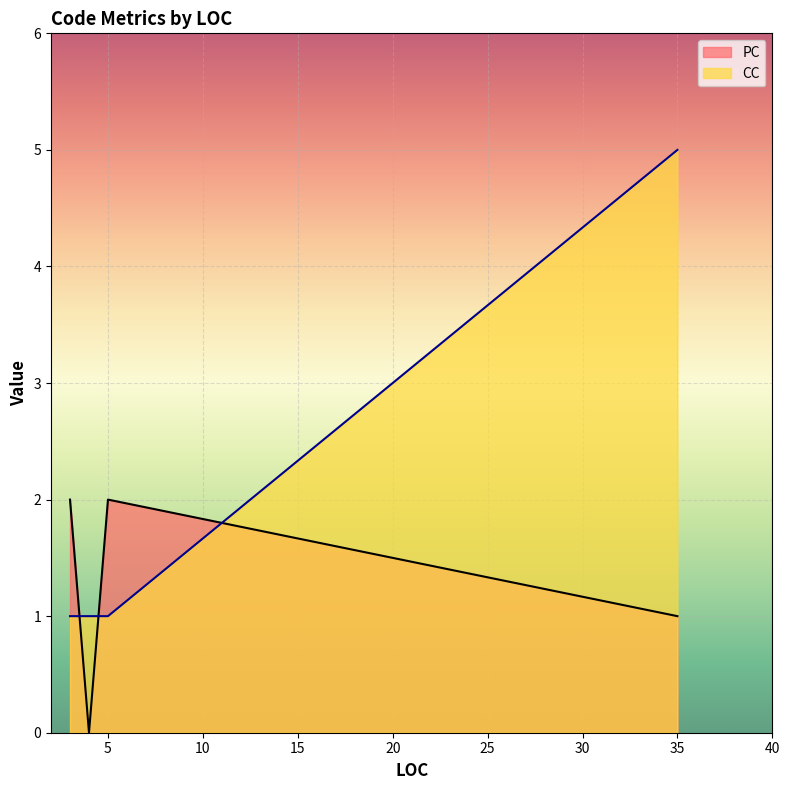

What is the greatest value displayed?

5